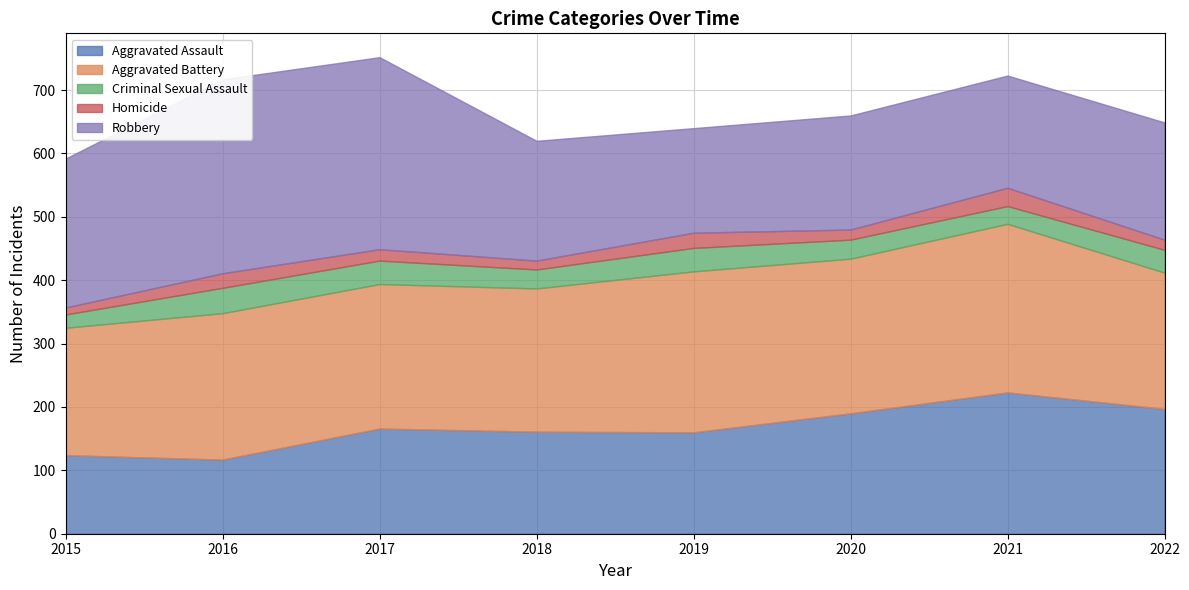

What is the sum of all Aggravated Assault values?

1338